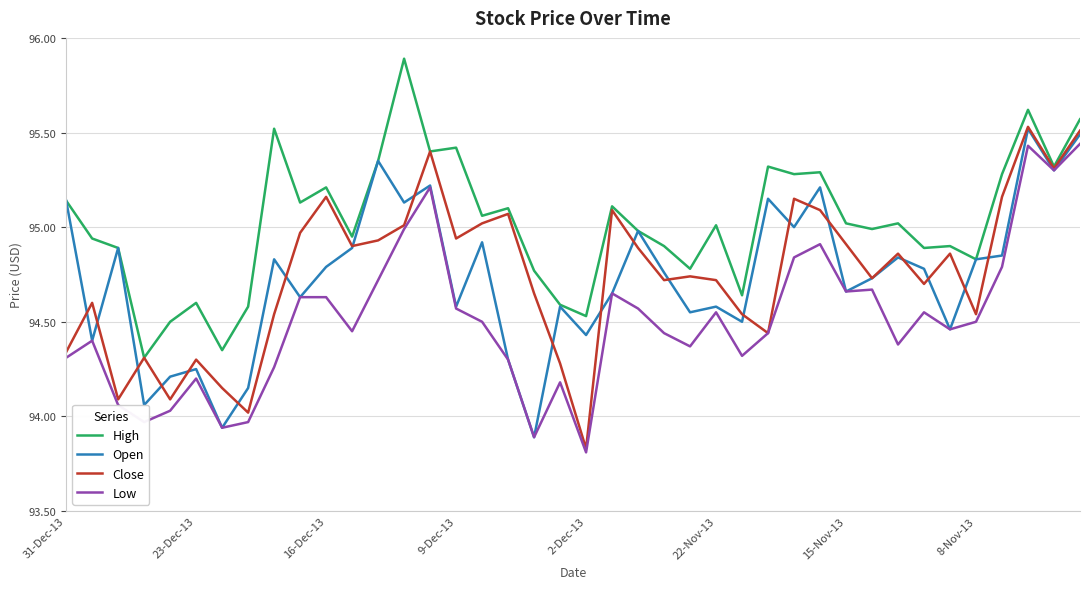

What is the greatest value displayed?

95.9